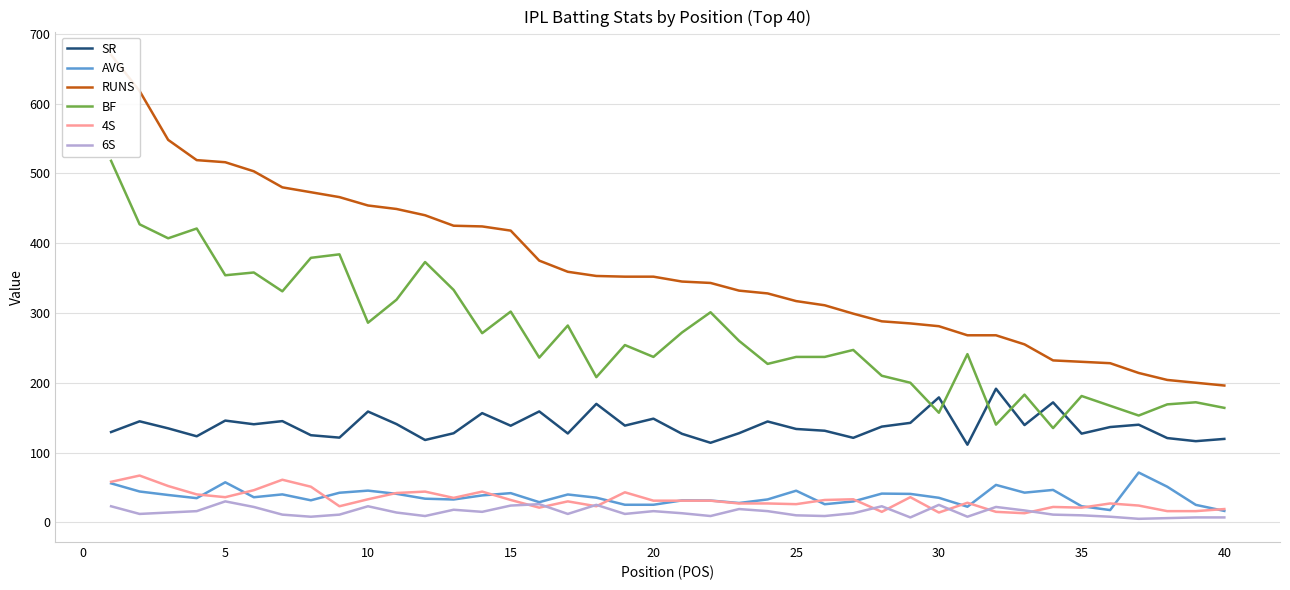

True or false: SR has more than 1 points higher than both neighbors.

True